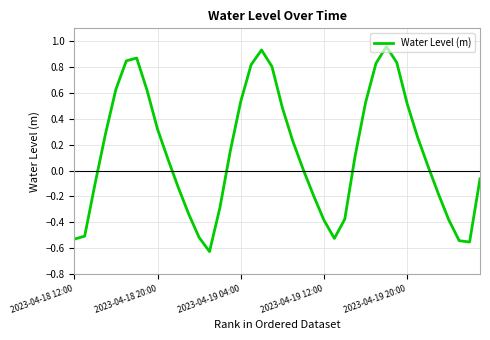

What is the difference between the maximum and minimum values?

1.6